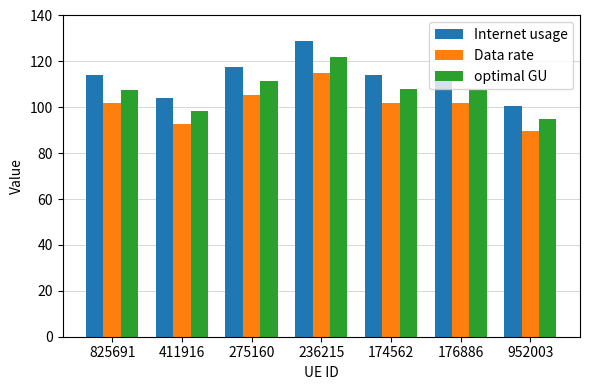

Rank the series by their maximum value, from lowest to highest.

Data rate, optimal GU, Internet usage